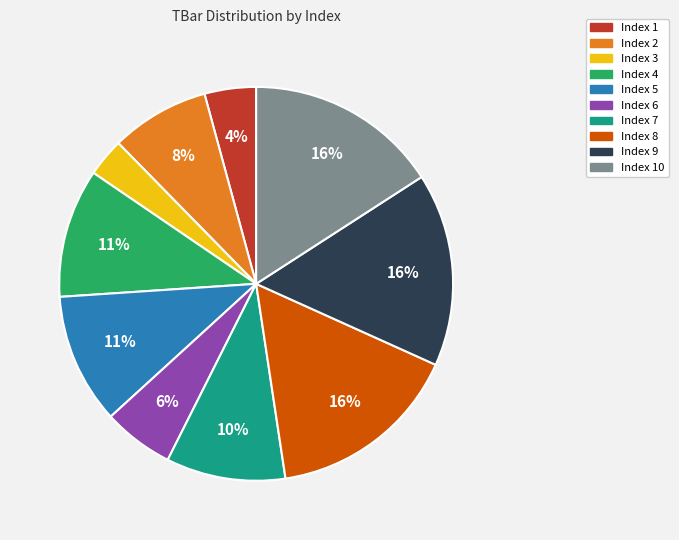

To the nearest percent, what is the difference between the largest and smallest slice percentages?

13%